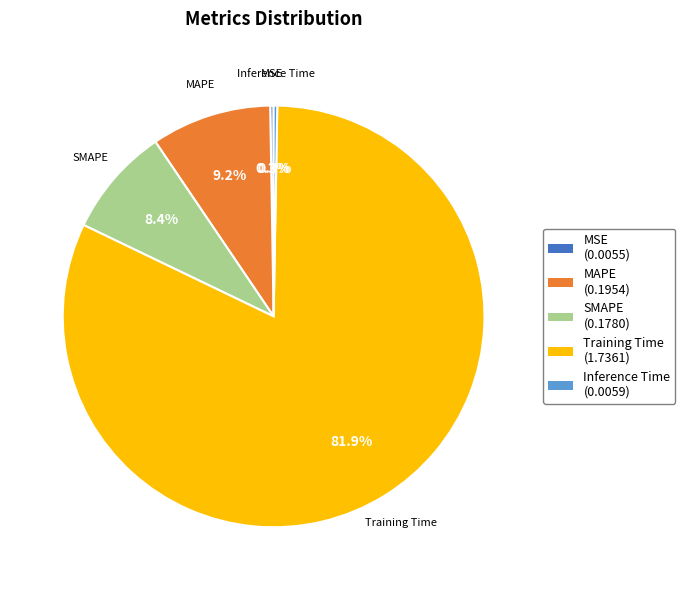

What percentage is the SMAPE slice, to the nearest percent?

8%